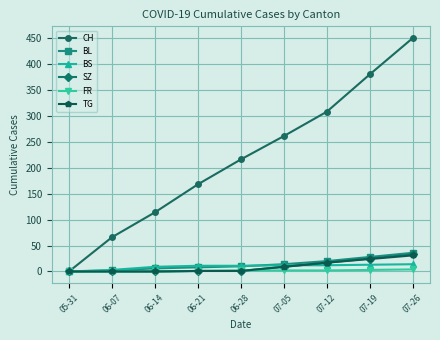

At which category is the sum across all series the highest?

07-26